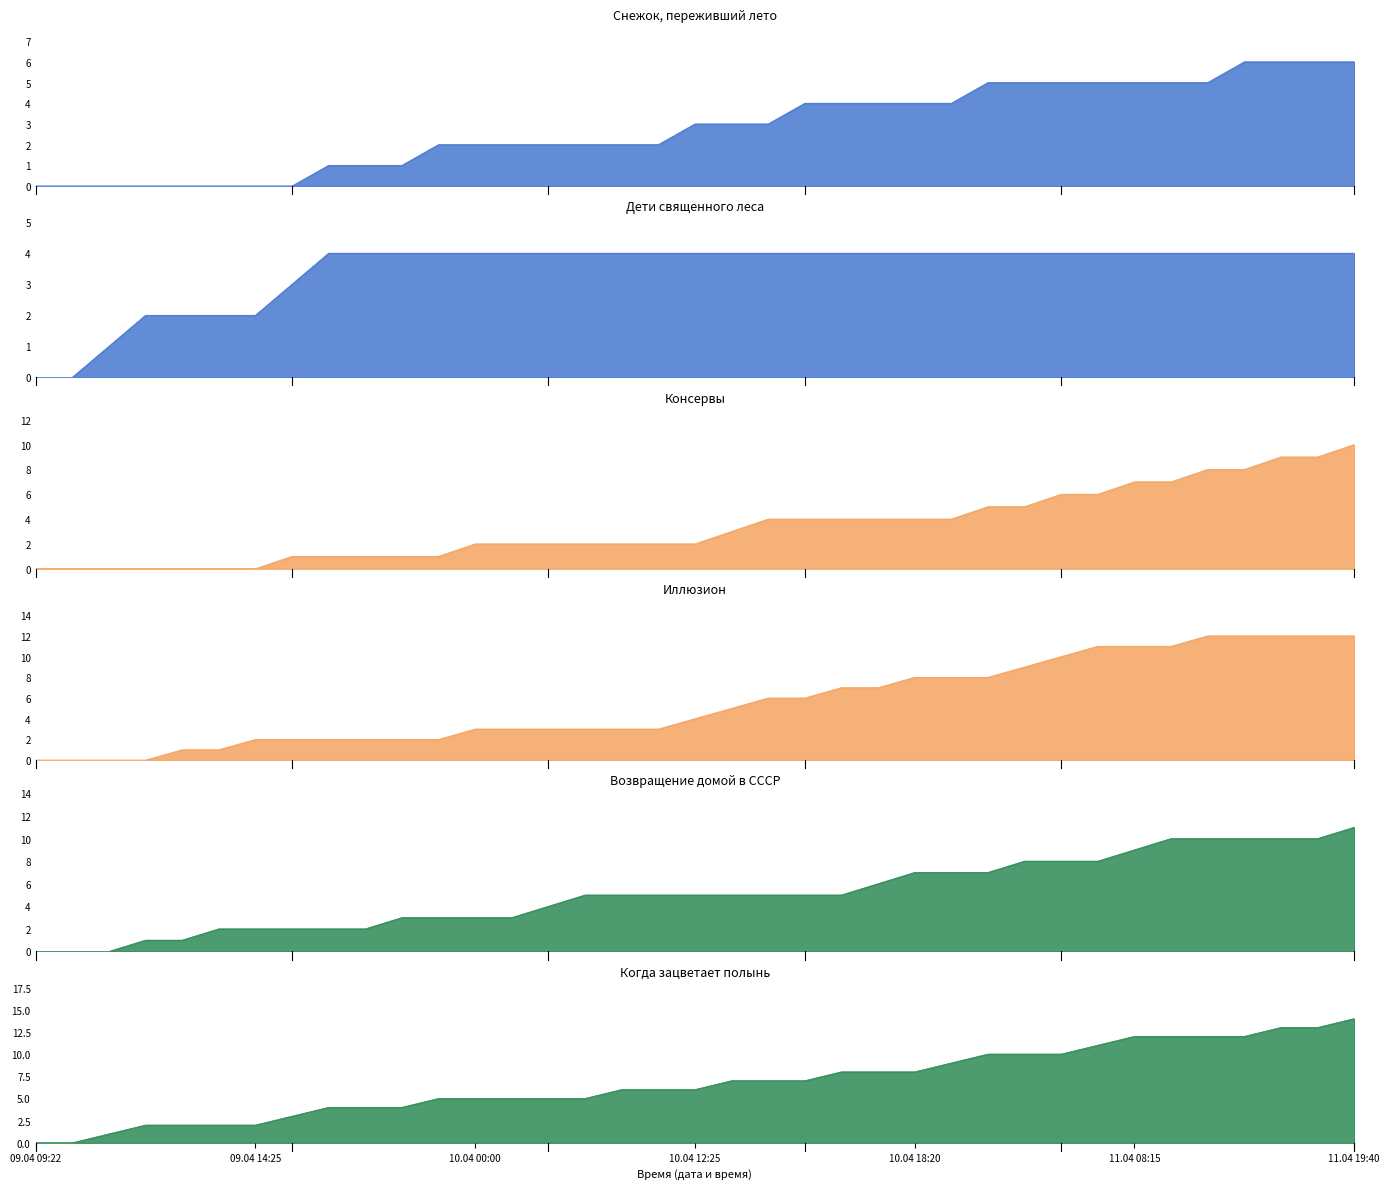

True or false: Иллюзион has more than 2 interior local peaks.

False